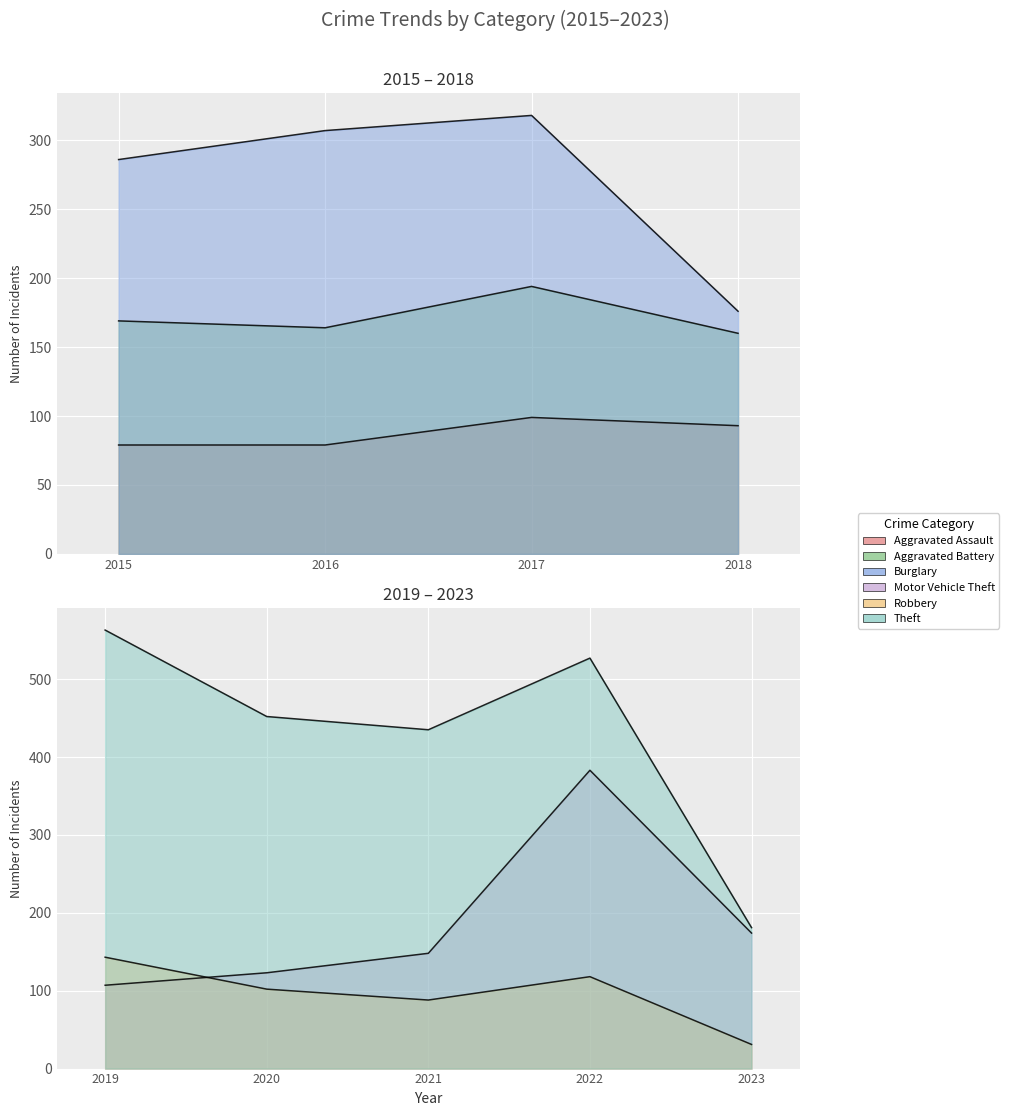

List the series in order of their peak value, highest first.

Theft, Motor Vehicle Theft, Burglary, Robbery, Aggravated Battery, Aggravated Assault